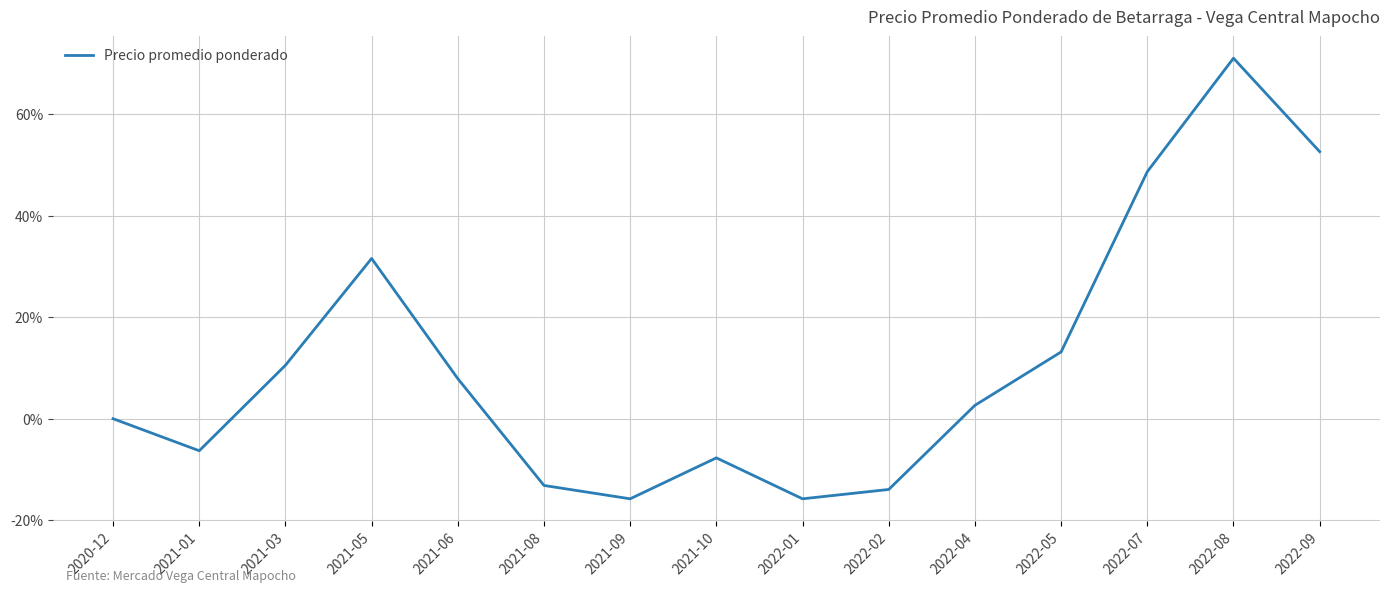

Reading left to right, extract all data points from this chart.

2020-12=0.0	2021-01=-6.3	2021-03=10.5	2021-05=31.6	2021-06=7.9	2021-08=-13.2	2021-09=-15.8	2021-10=-7.7	2022-01=-15.8	2022-02=-13.9	2022-04=2.6	2022-05=13.2	2022-07=48.7	2022-08=71.1	2022-09=52.6